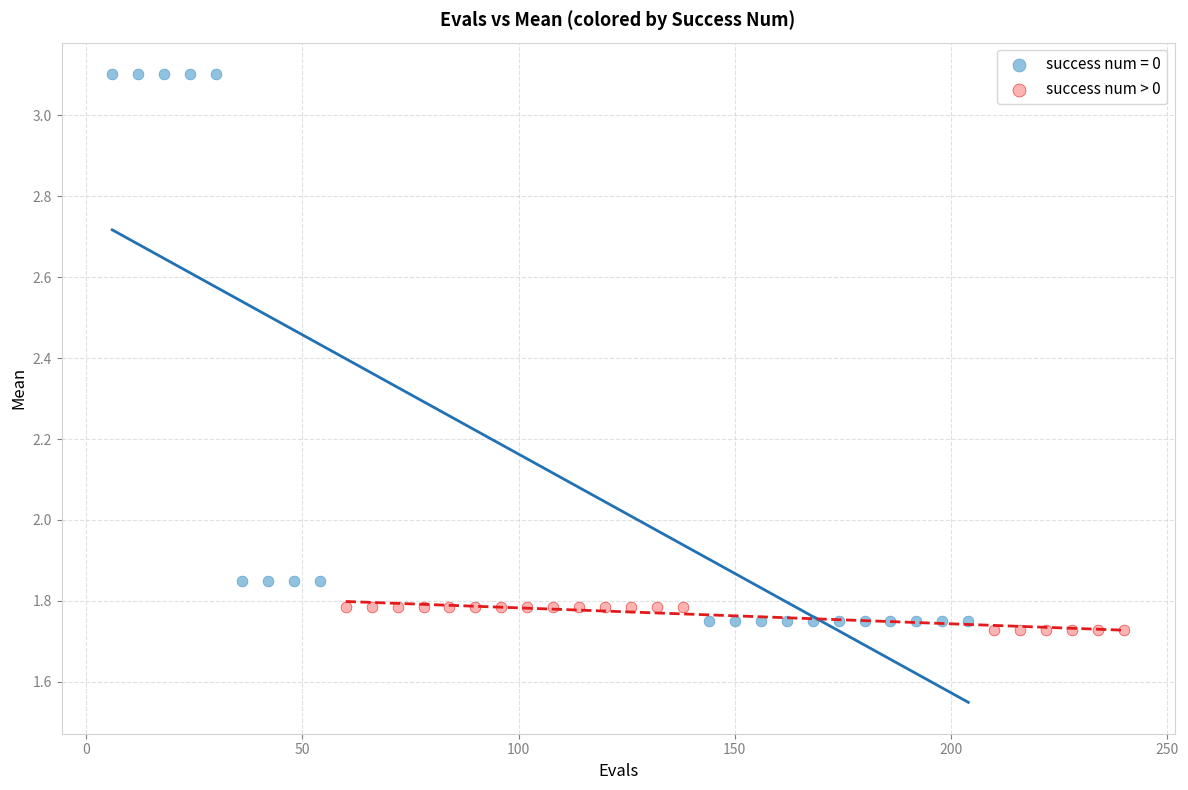

Which series has the largest Y range (max minus min)?

success num = 0